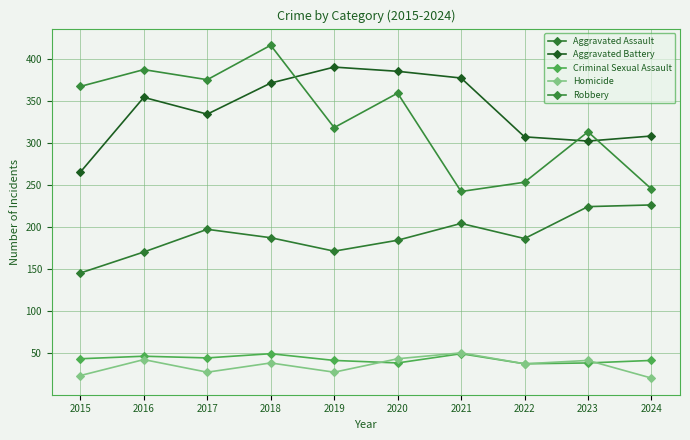

In Criminal Sexual Assault, how many points are lower than both neighbors (excluding endpoints)?

3